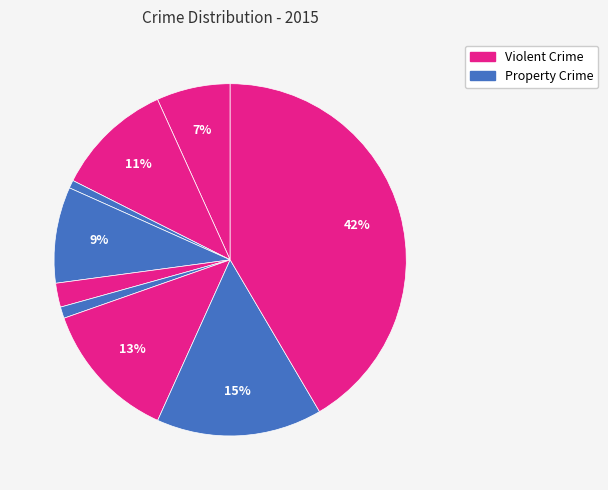

Count the number of slices in the pie.

9